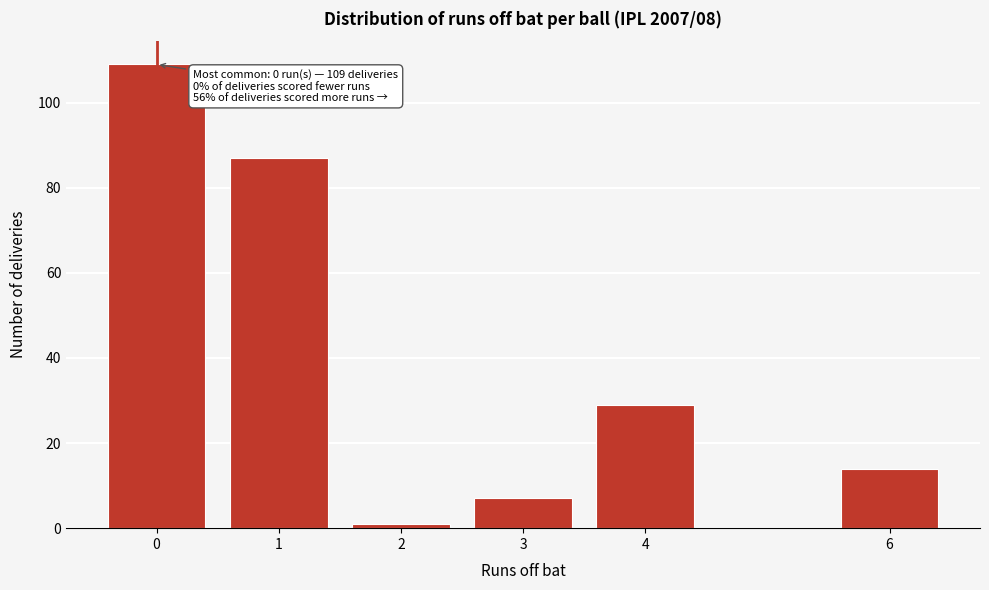

Reading left to right, what are all the values shown in this chart?

0=109	1=87	2=1	3=7	4=29	6=14